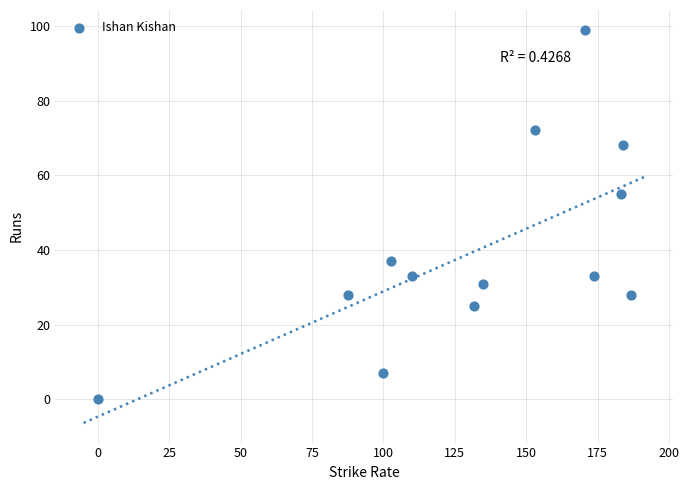

What Y value in the scatter plot is closest to 49?

55